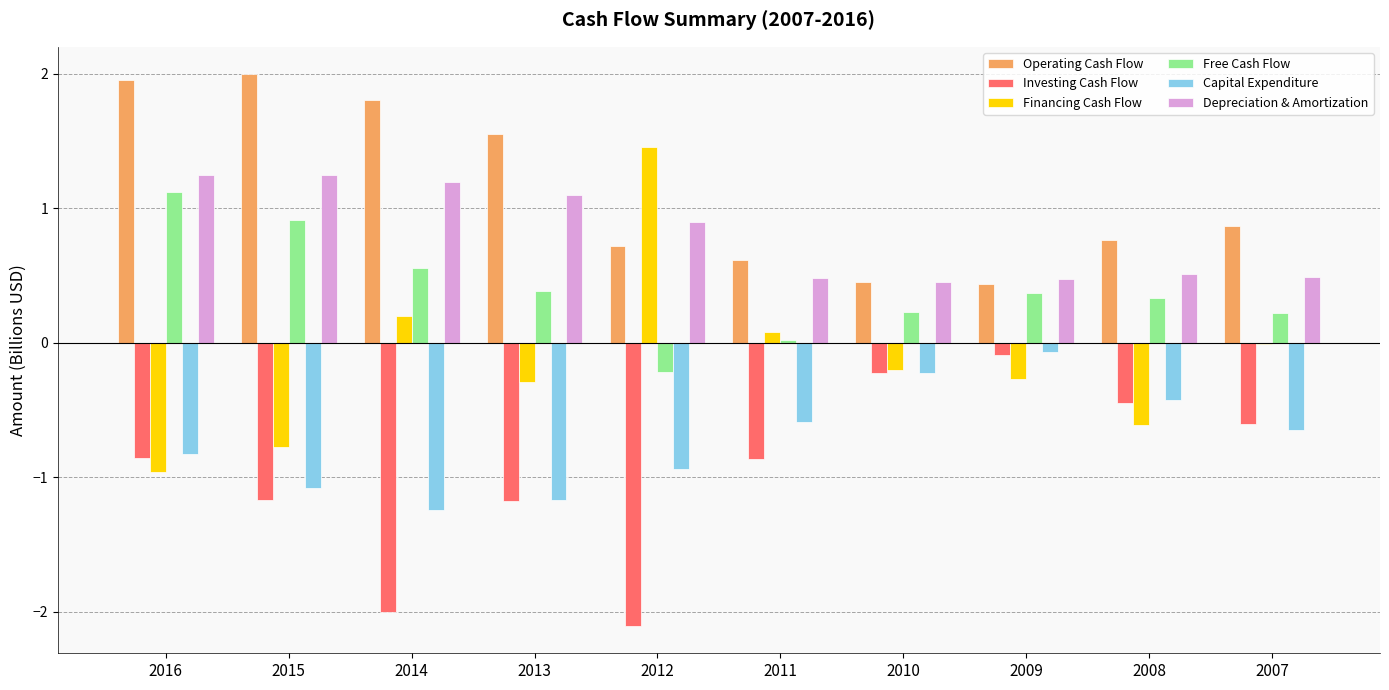

At which category is the sum across all series the highest?

2016